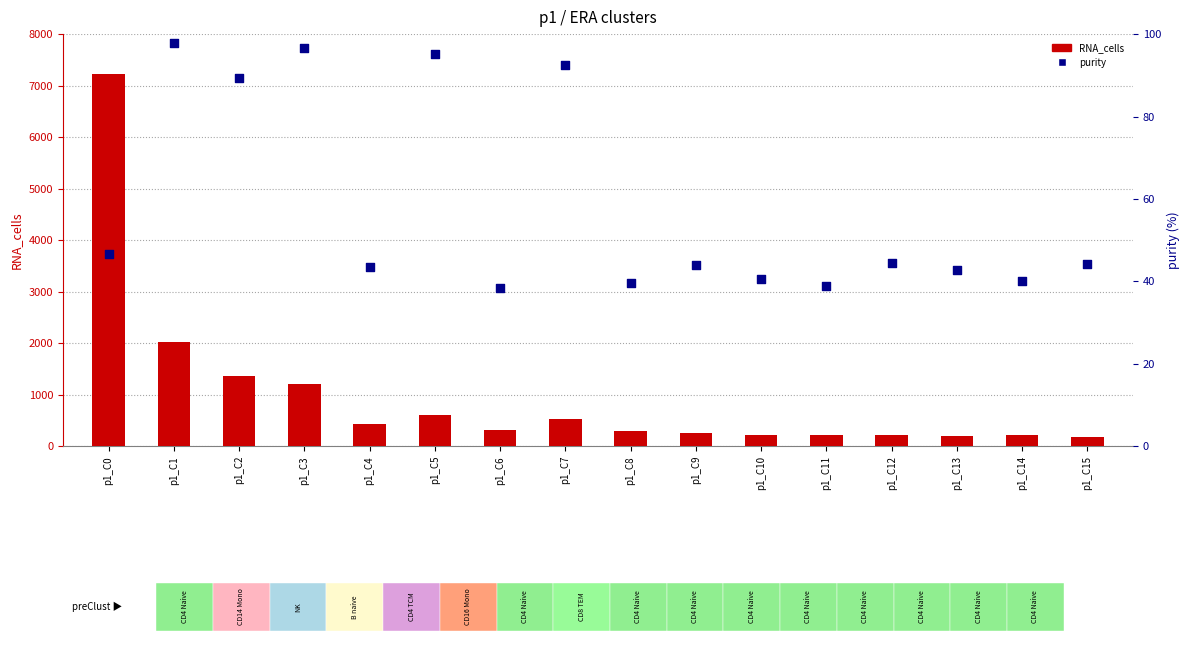

What are all the series names shown in the legend?

RNA_cells, purity